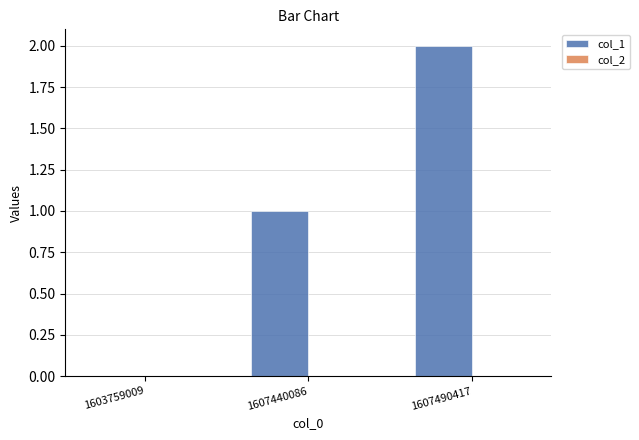

The value at 1607440086 is 1. True or false?

True